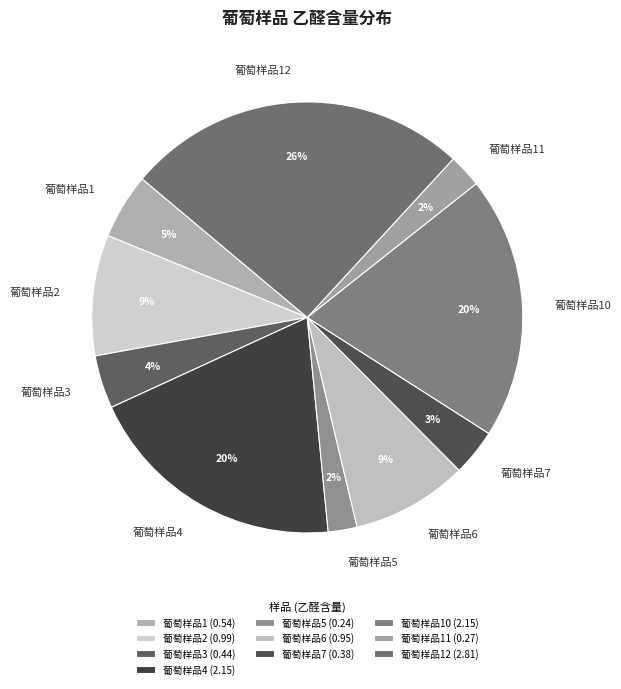

Which has a higher value, 葡萄样品6 or 葡萄样品1?

葡萄样品6